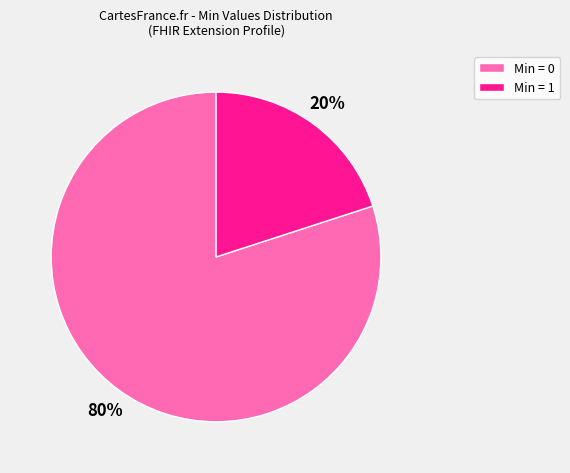

Which slice is the smallest?

Min = 1